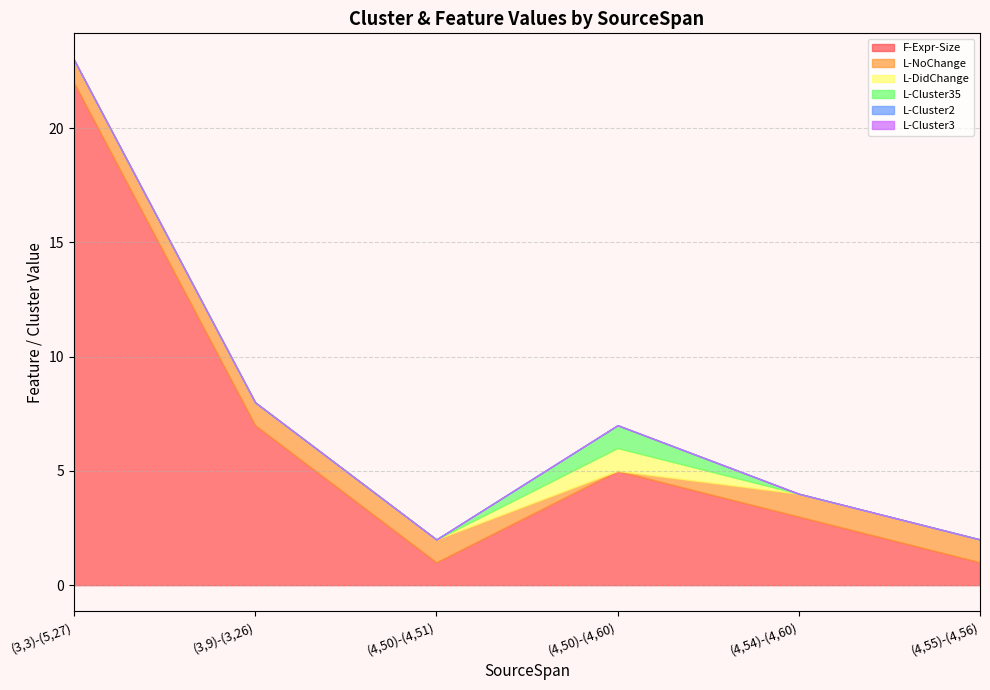

True or false: L-DidChange and L-Cluster2 cross at least once.

False